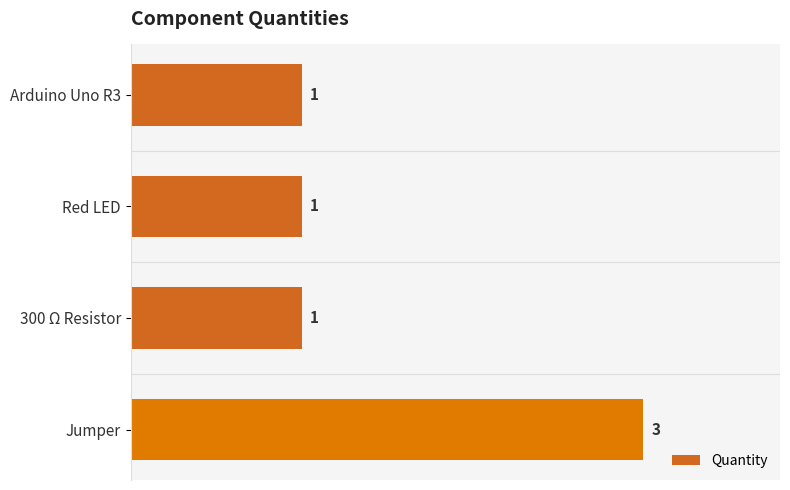

What is the difference between the maximum and minimum values?

2